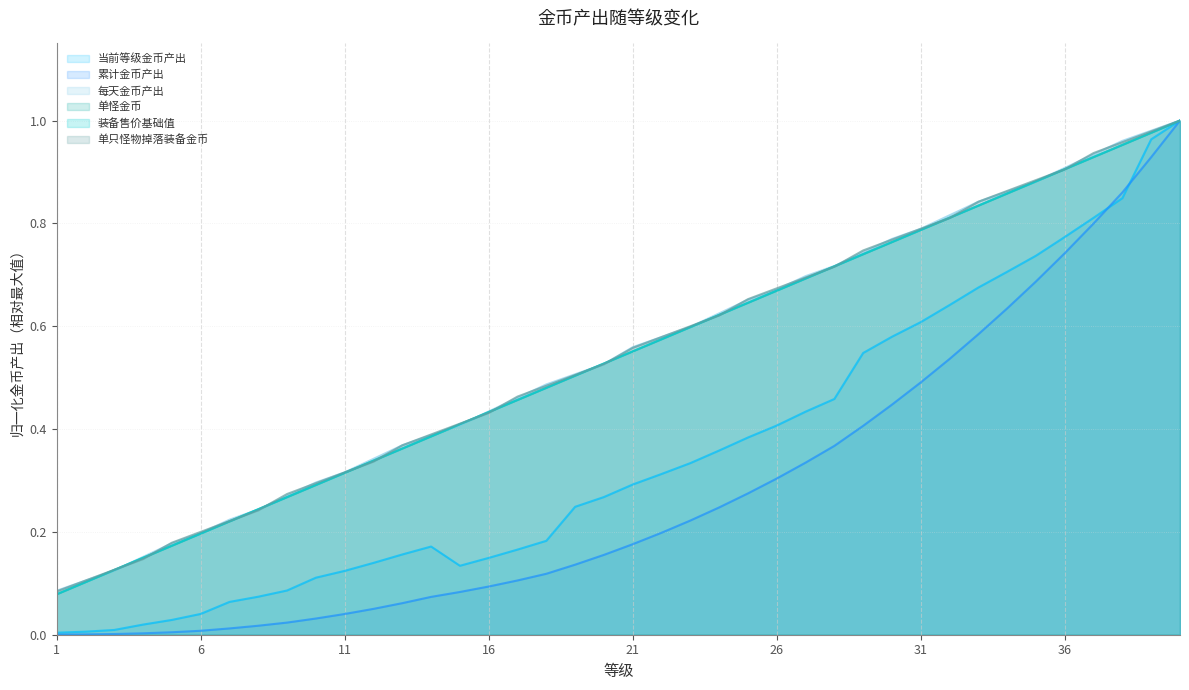

What is the spread (max minus min) of values at 22?

0.4